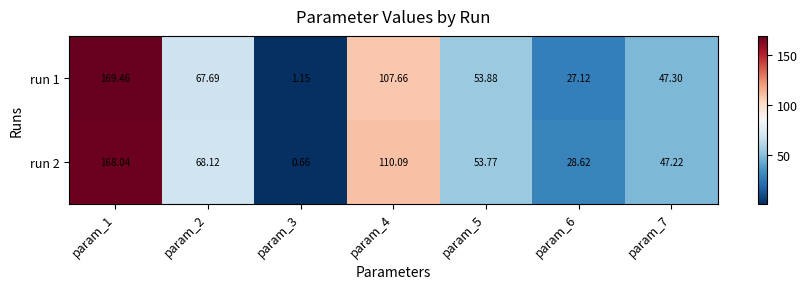

At param_3, list the series in order from smallest to largest.

run 2, run 1